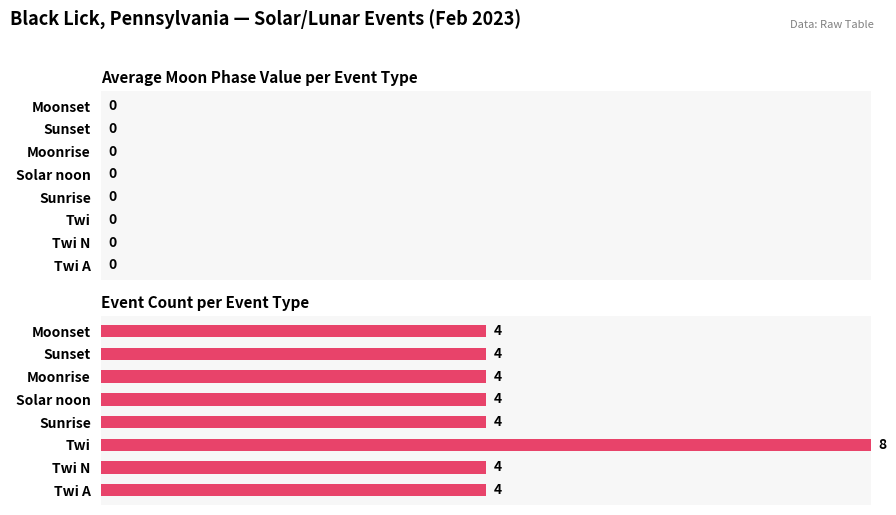

Does the chart contain any negative values?

No